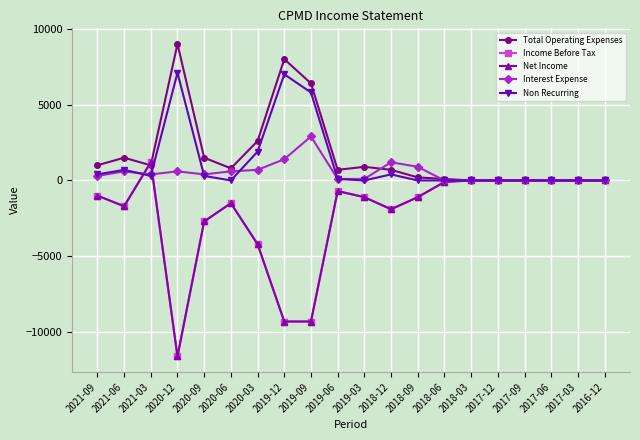

What is the difference between the second highest and second lowest values in the Non Recurring series?

7000